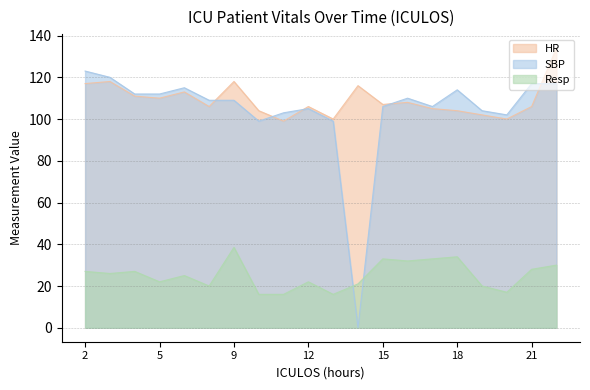

What is the difference between the maximum and minimum values in the HR series?

35.0